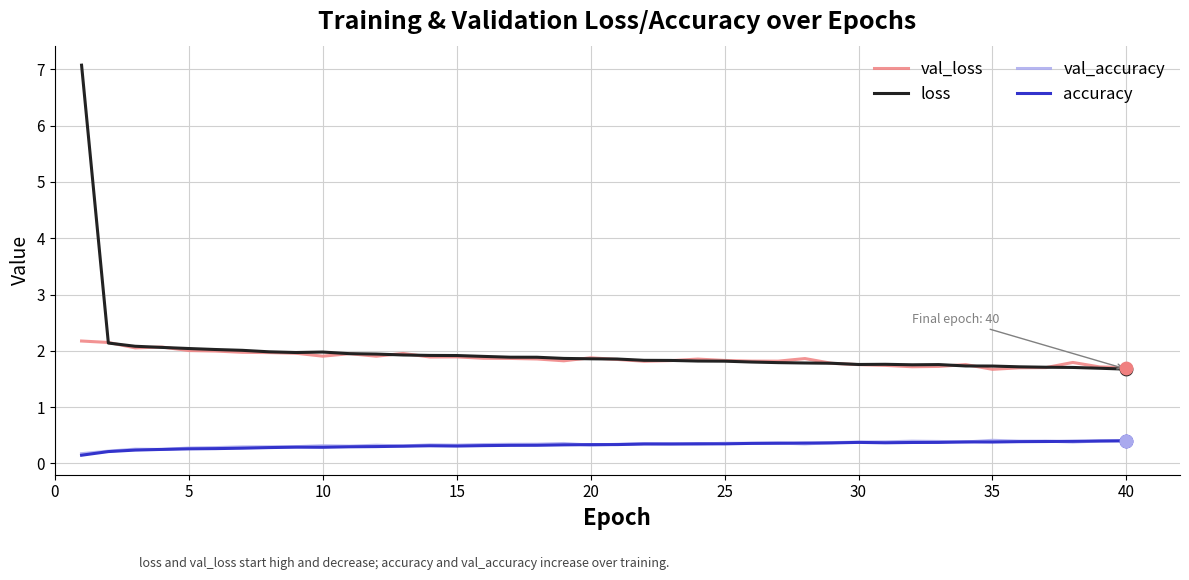

What are all the series names shown in the legend?

val_loss, loss, val_accuracy, accuracy